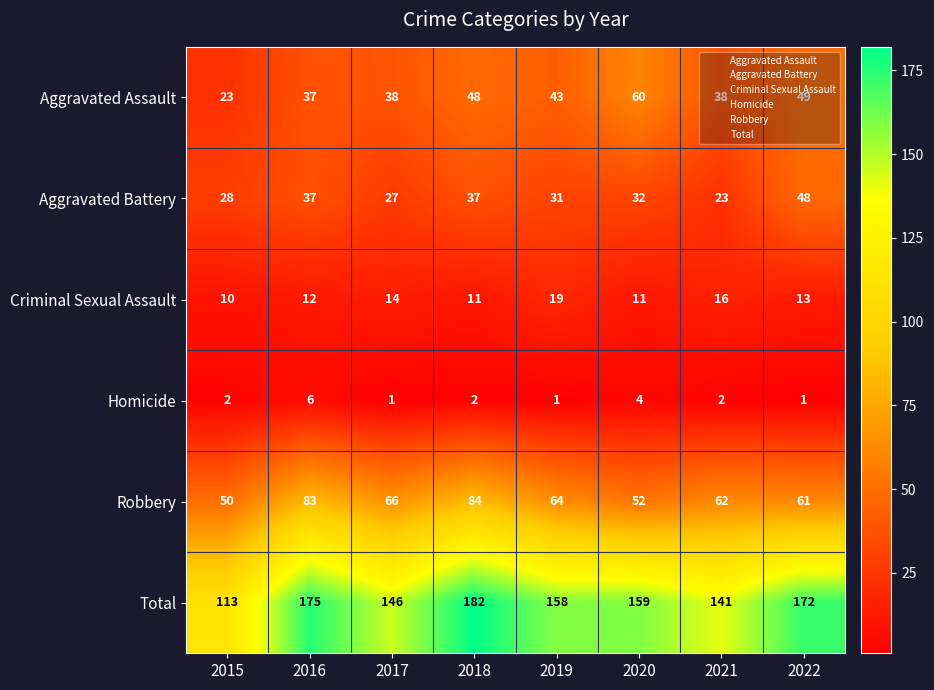

What is the difference between the maximum and minimum values in the Criminal Sexual Assault series?

9